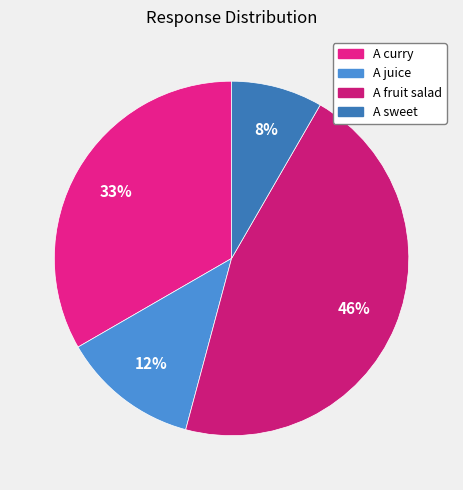

Is there any slice that represents more than half of the pie?

No